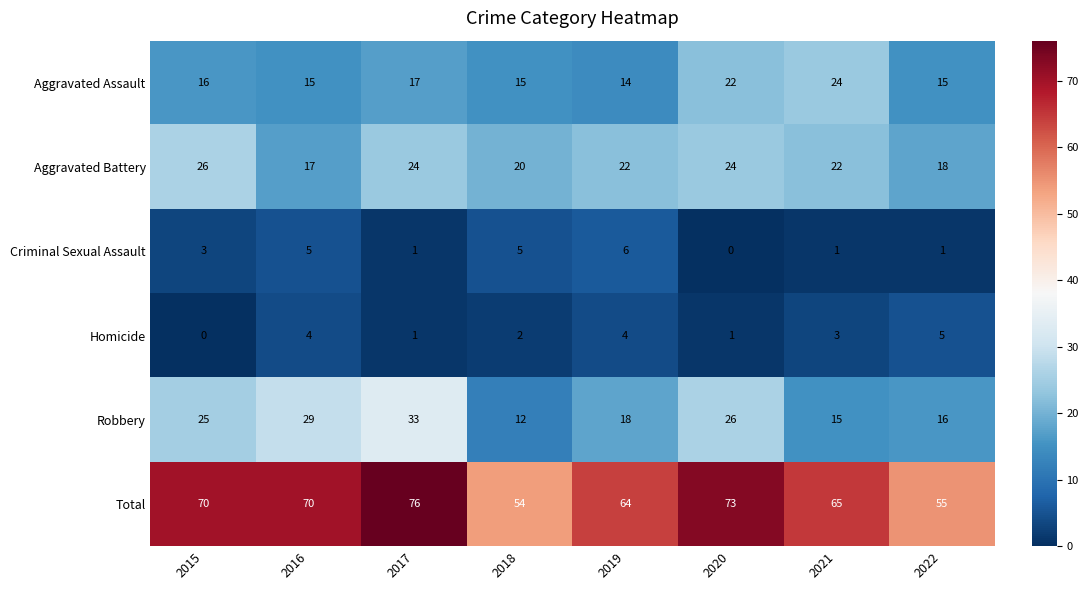

At which label does Homicide reach its minimum?

2015